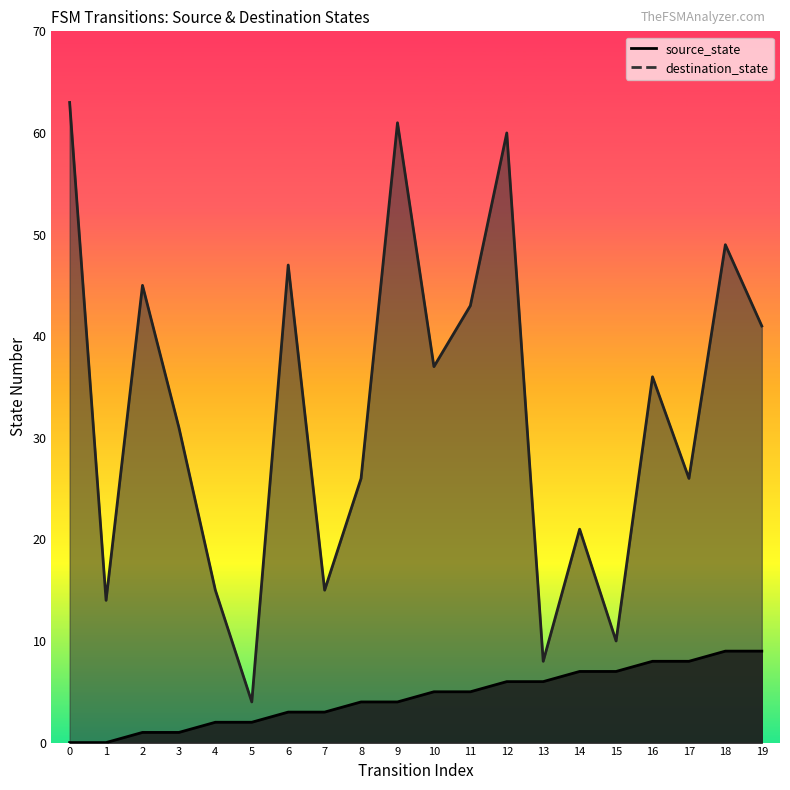

True or false: destination_state and source_state cross at least once.

False